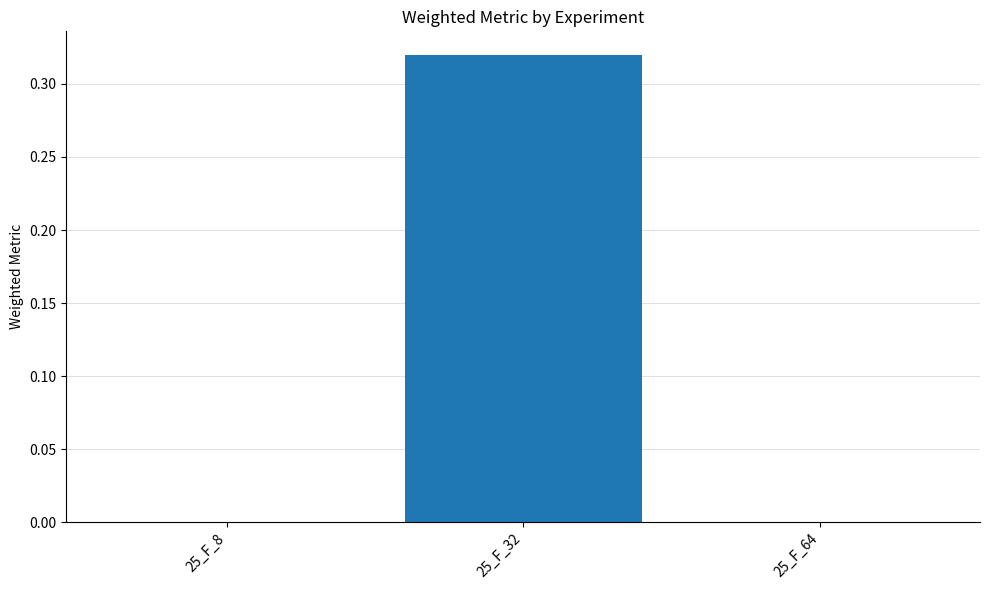

Is it true that the value at 25_F_64 is -0.1?

False